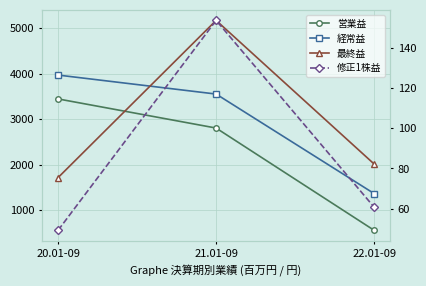

What is the total value across all series at 20.01-09?

9181.2